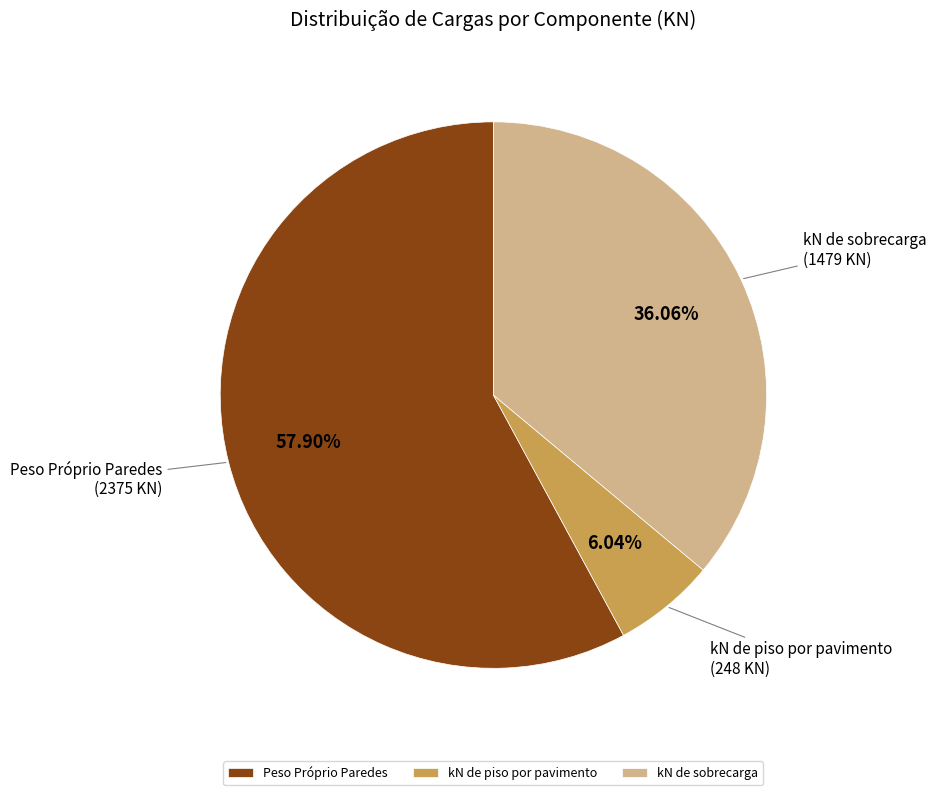

Combined, do kN de piso por pavimento and Peso Próprio Paredes account for over 50%?

Yes